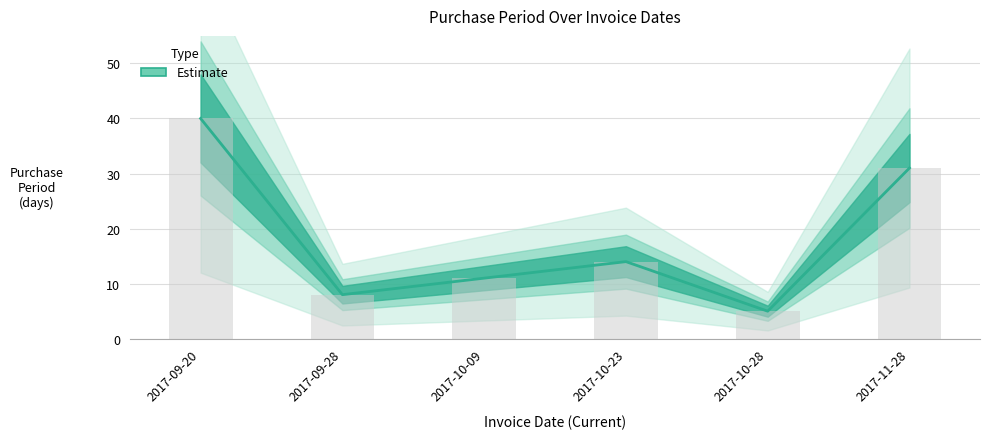

The value at 2017-10-23 is 23. True or false?

False